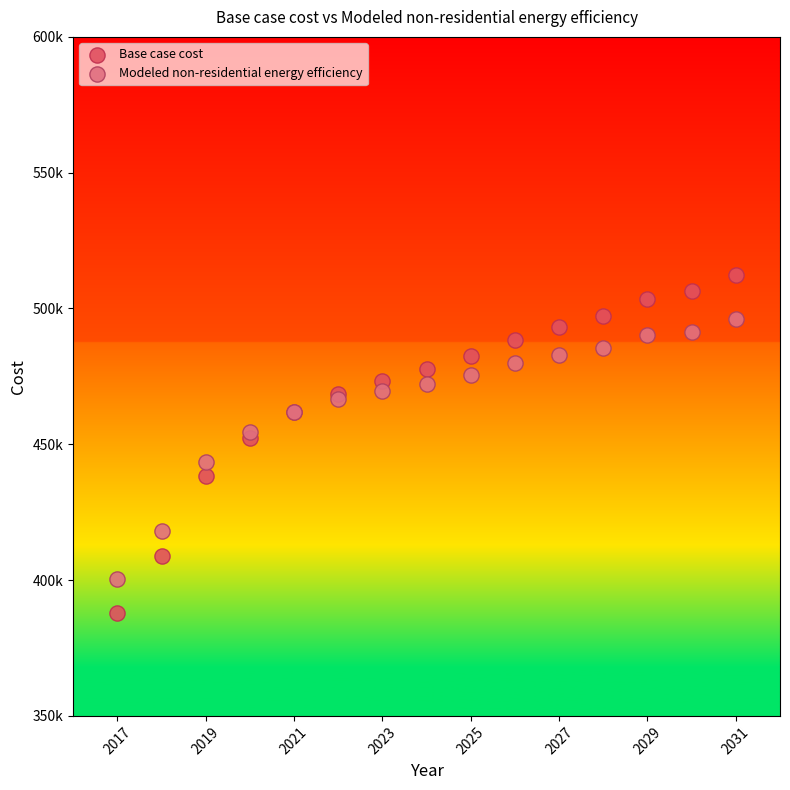

Which series has the largest Y range (max minus min)?

Base case cost